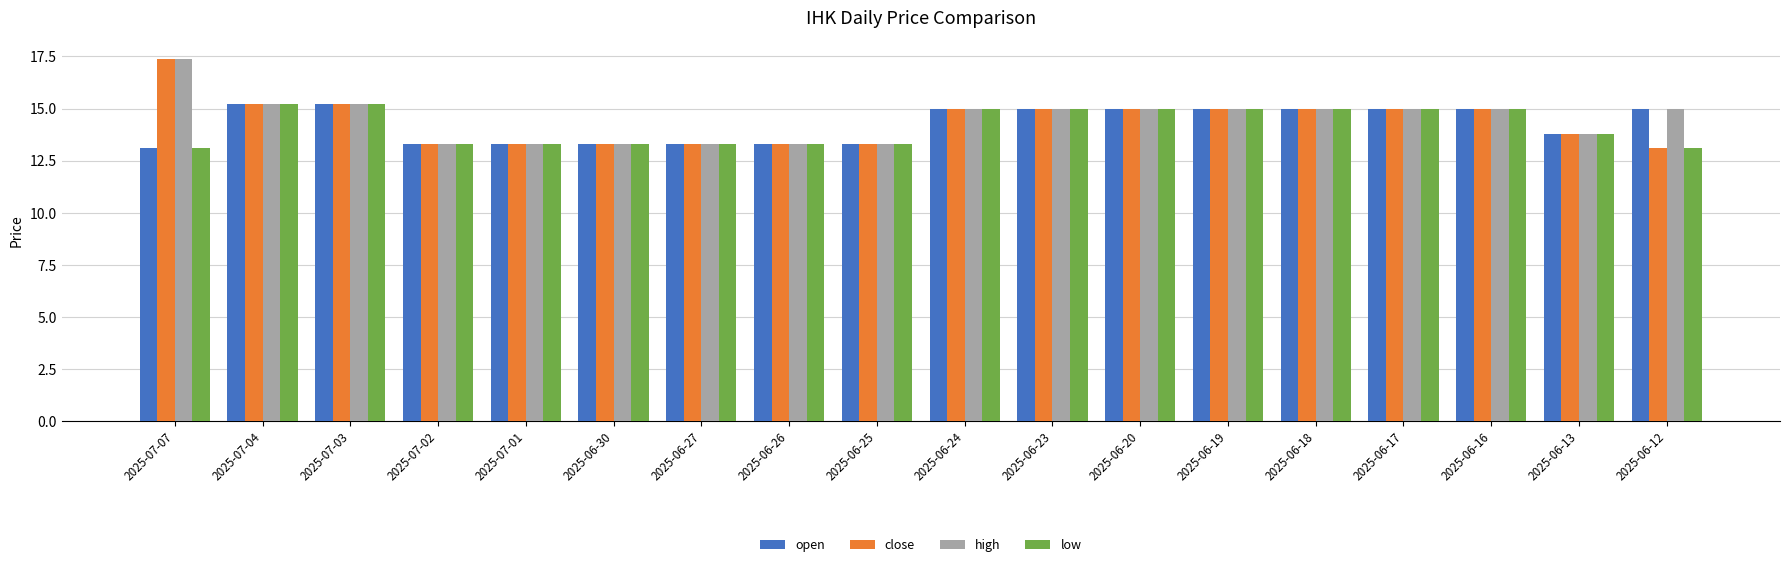

Where does the open series first go above 15?

2025-07-04